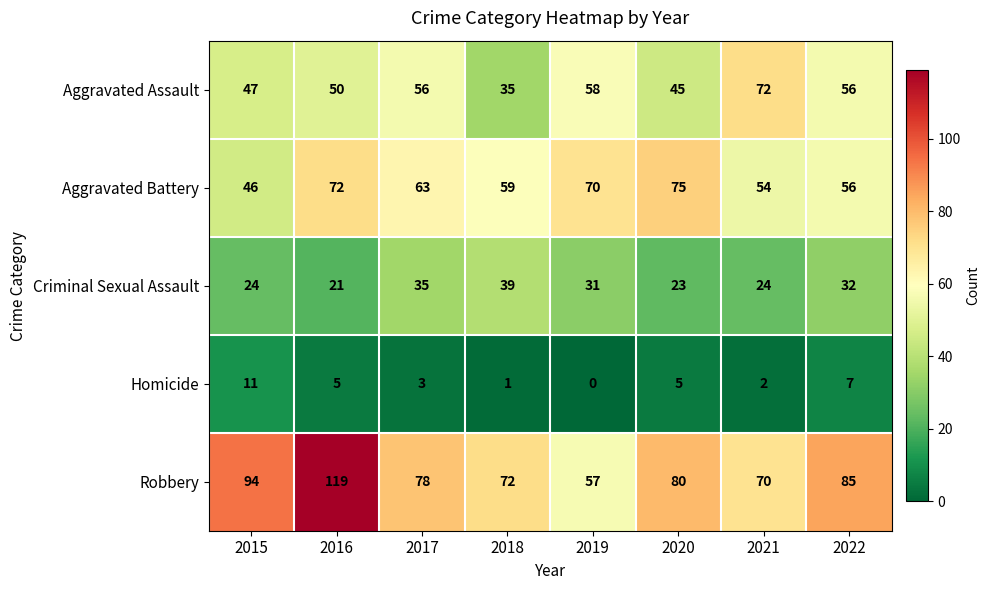

What is the difference between the Homicide values at 2020 and 2019?

5